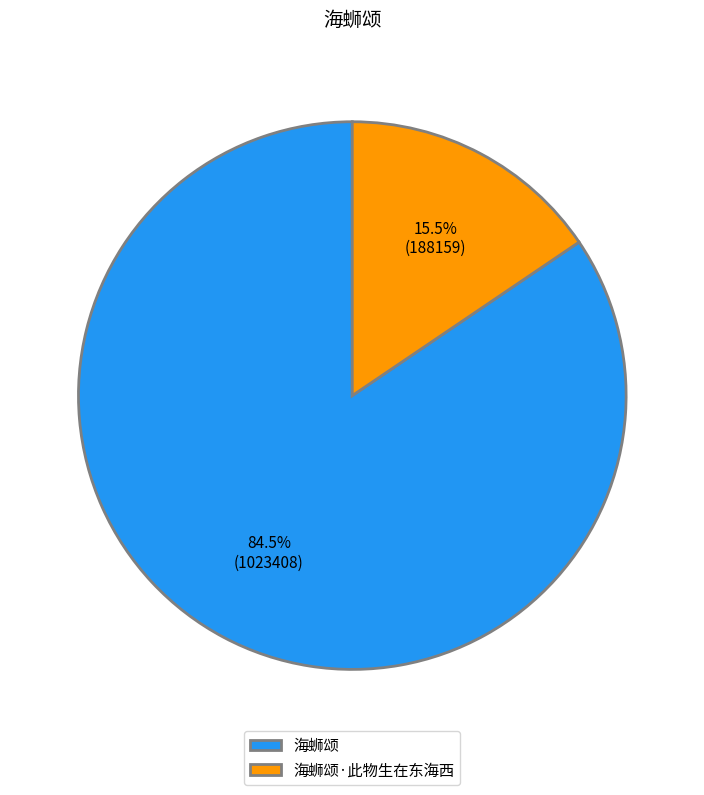

To the nearest percent, what is the difference between the largest and smallest slice percentages?

69%